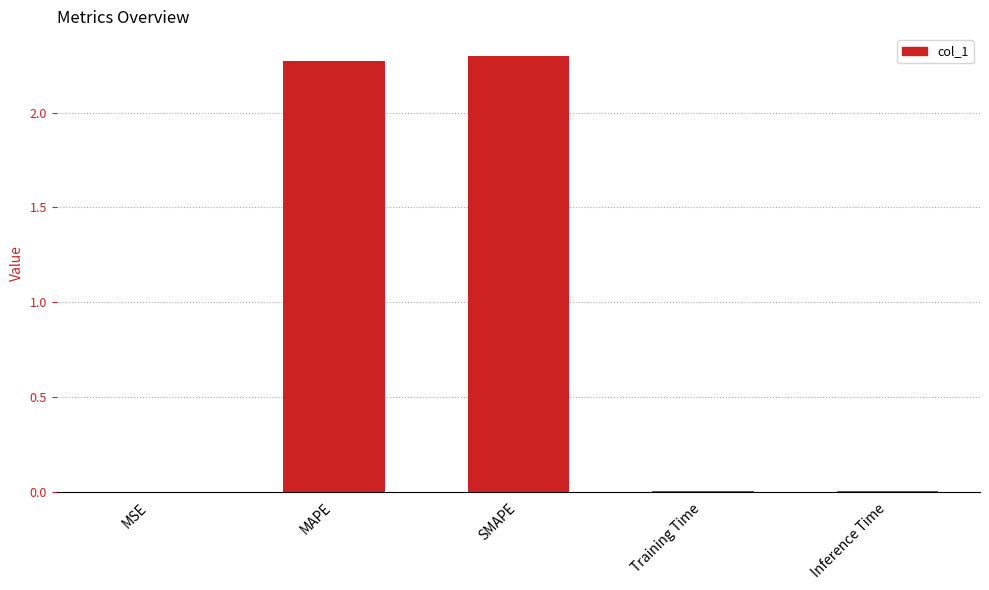

Which has a higher value, Training Time or MAPE?

MAPE